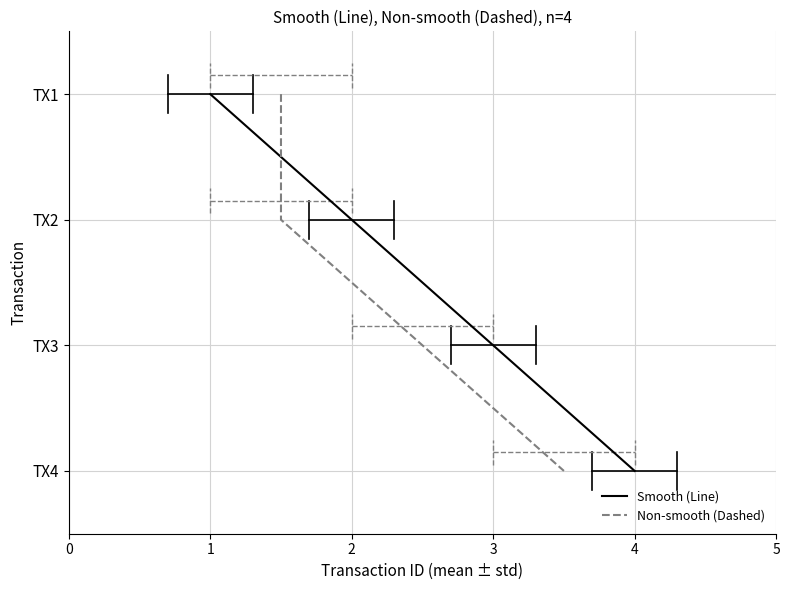

True or false: Non-smooth (Dashed) and Smooth (Line) intersect in this chart.

False